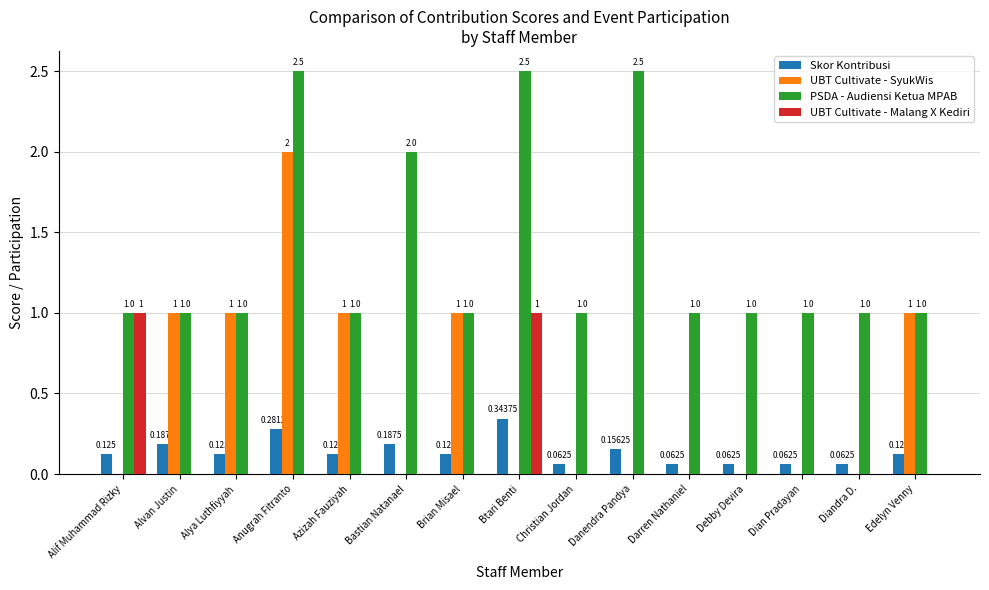

Between Anugrah Fitranto and Danendra Pandya, which series saw the biggest shift?

UBT Cultivate - SyukWis